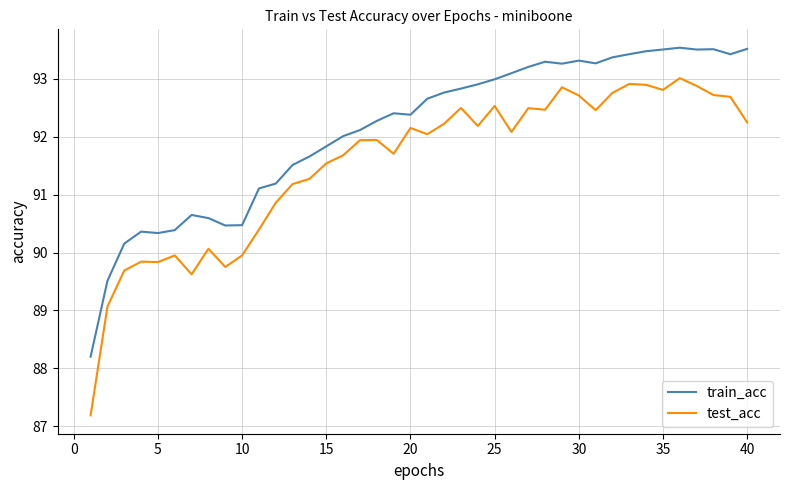

True or false: test_acc and train_acc cross at least once.

False